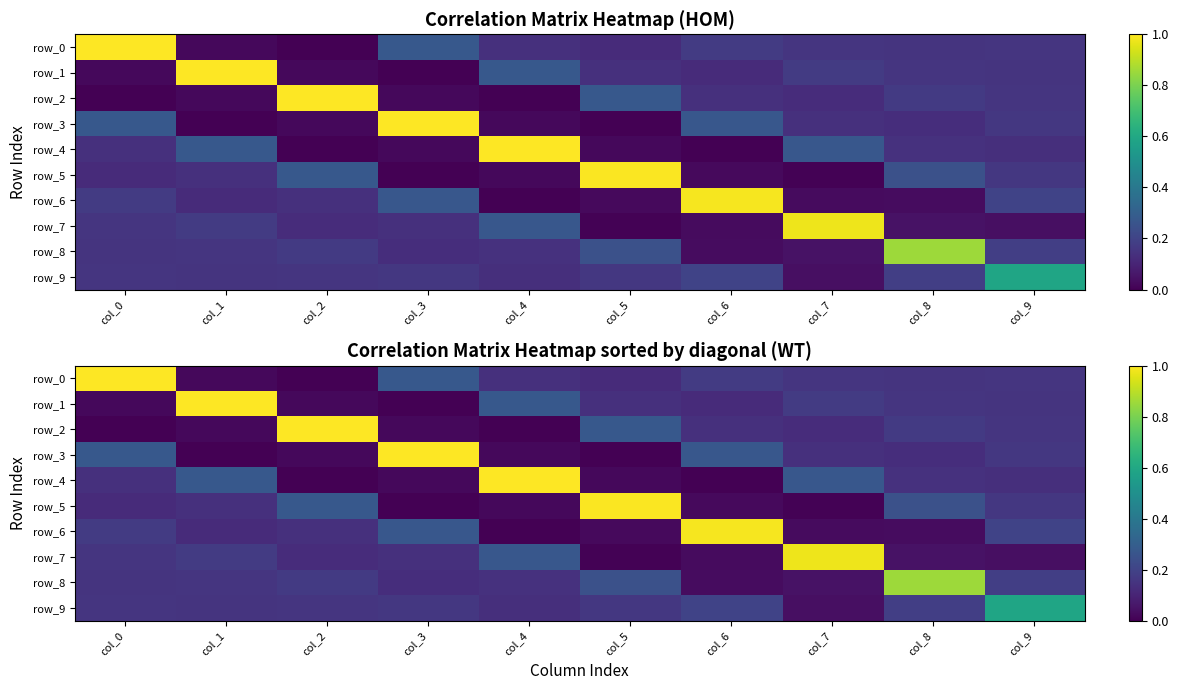

Count the number of data series in this chart.

10